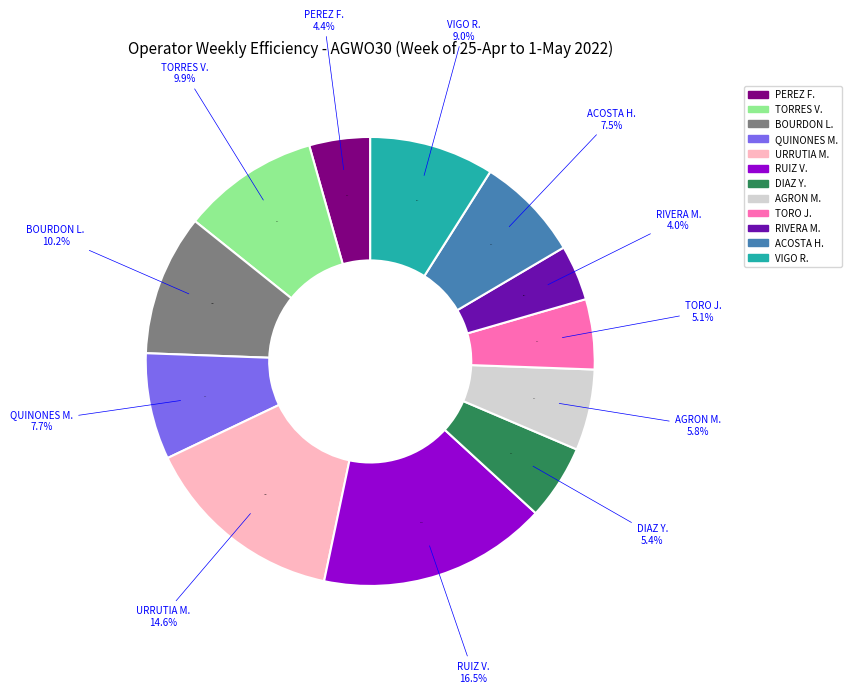

Rank the categories by value from highest to lowest.

RUIZ VEGA, ED, URRUTIA MARTINEZ, ELIZABETH, BOURDON LOPEZ, MARGARITA, TORRES VELEZ, WESLEY J., VIGO RODRIGUEZ, VANESSA, QUINONES MARTINEZ, LISVETTE M., ACOSTA HERNANDEZ, JOSUE G, AGRON MEDINA, MARIBEL, DIAZ, YANIRA, TORO, JOANCE, PEREZ FERNANDEZ, OMIJALETTE, RIVERA MONTES, KATHERINE